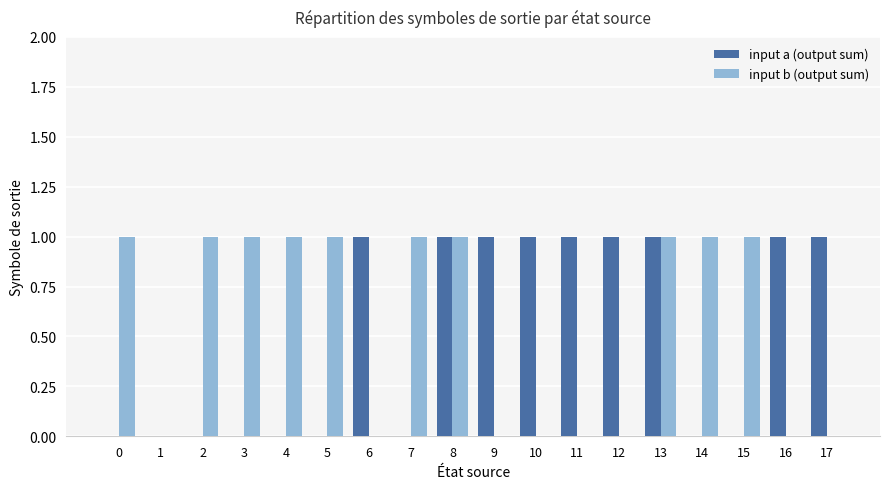

Between 13 and 14, which series saw the biggest shift?

input a (output sum)